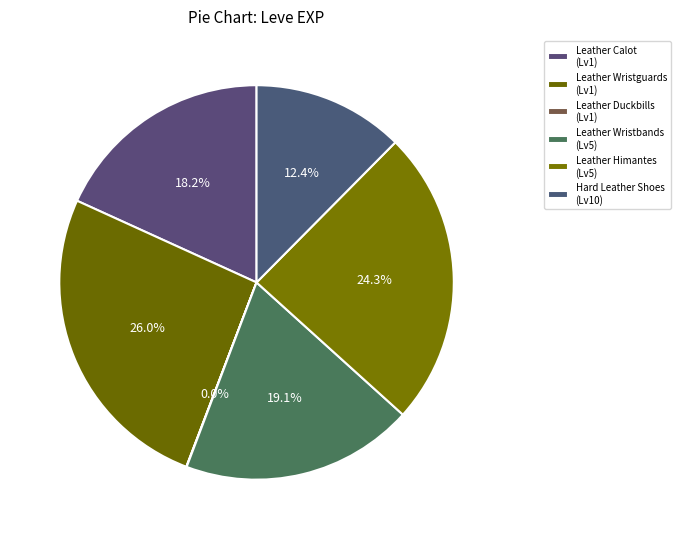

Does any single category account for the majority?

No